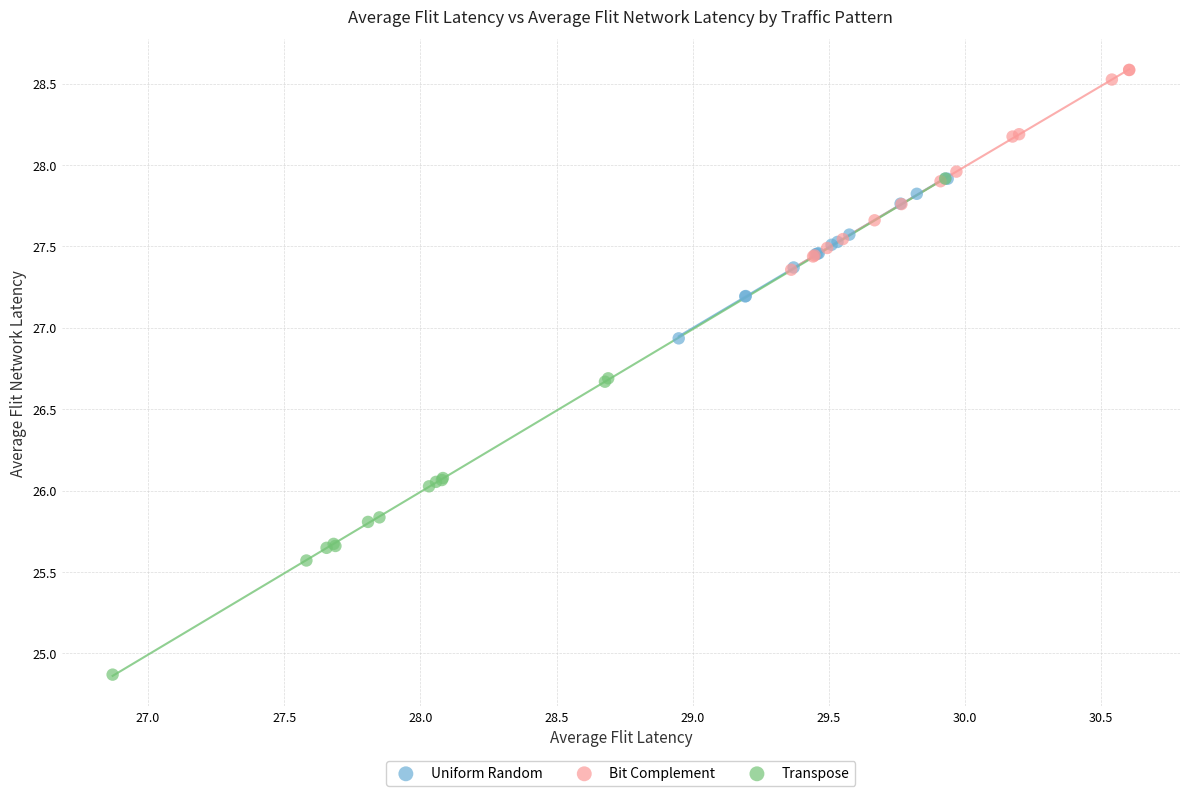

What are all the series names shown in the legend?

Uniform Random, Bit Complement, Transpose